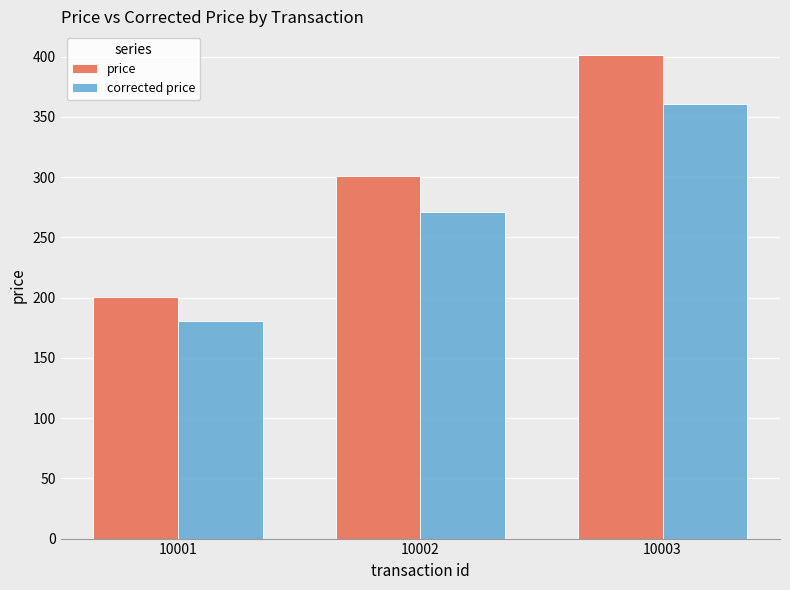

Rank the categories by corrected price value from lowest to highest.

10001, 10002, 10003